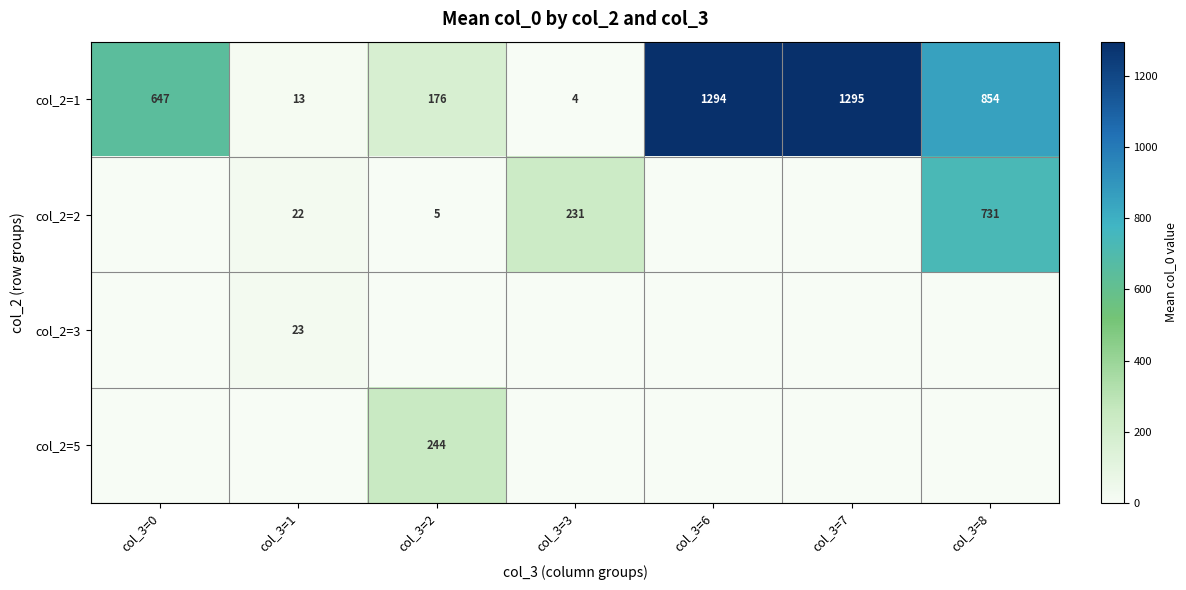

The value of col_2=2 at col_3=8 is 160. True or false?

False